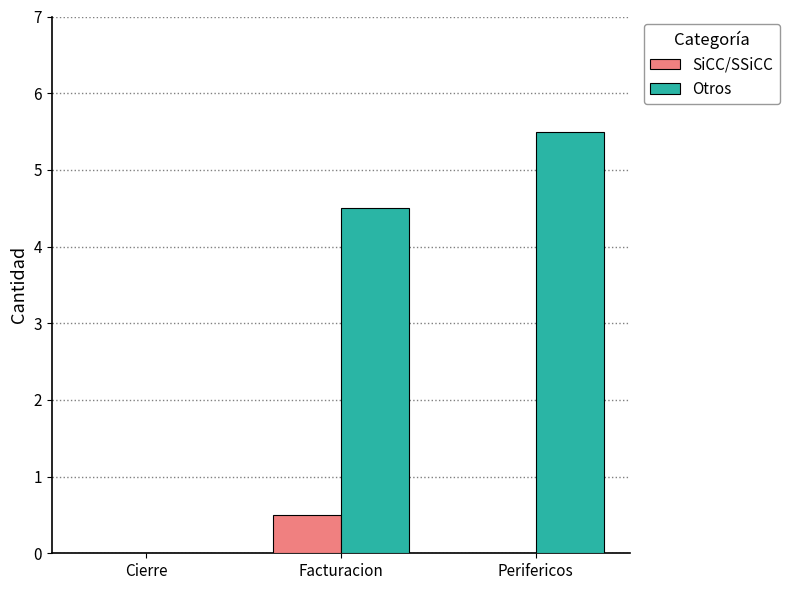

At which category is the sum across all series the highest?

Perifericos